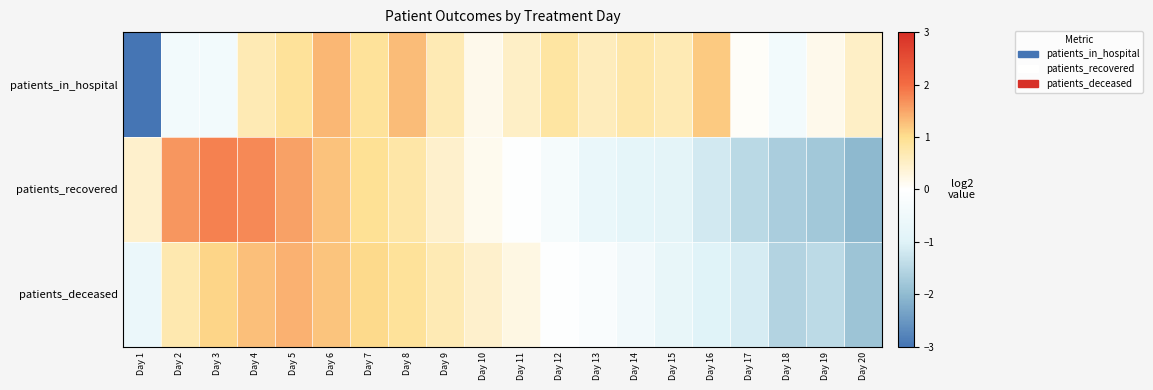

Rank the series by their maximum value, from highest to lowest.

patients_recovered, patients_deceased, patients_in_hospital